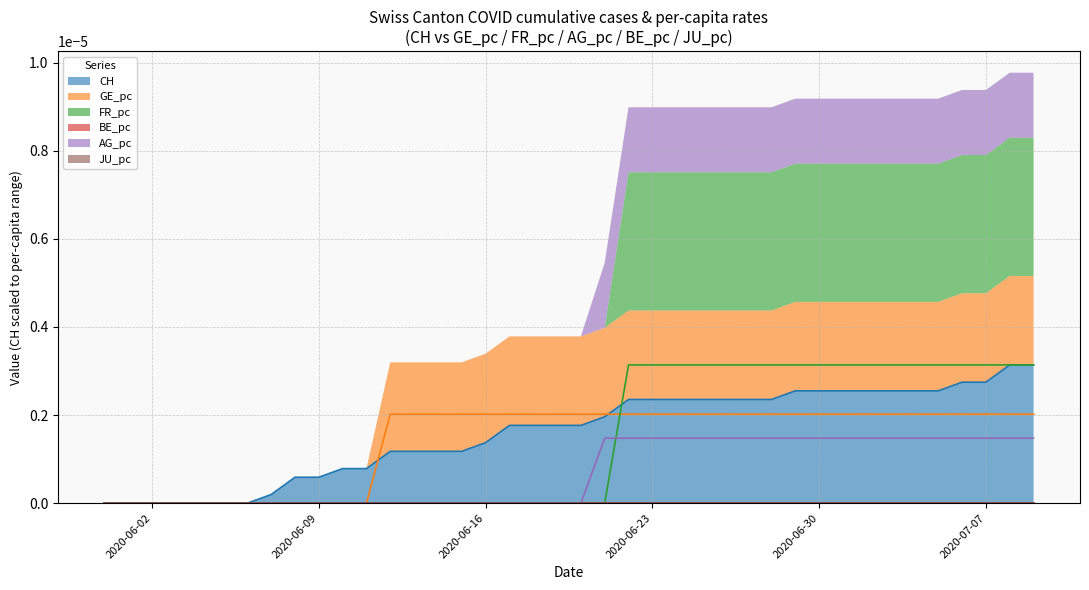

List the series in order of their peak value, highest first.

CH, FR_pc, GE_pc, AG_pc